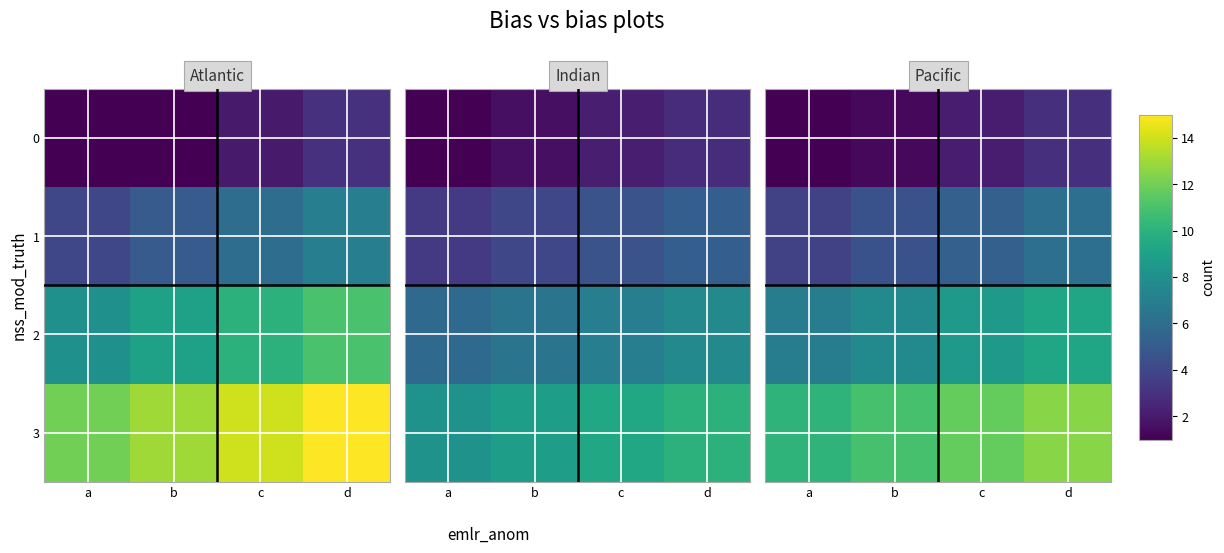

At a, list the series in order from smallest to largest.

0, 1, 2, 3